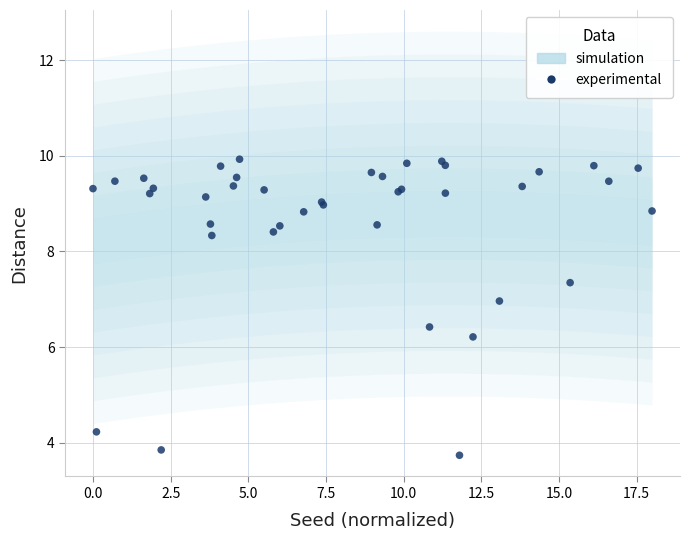

What Y value in the scatter plot is closest to 6?

6.2